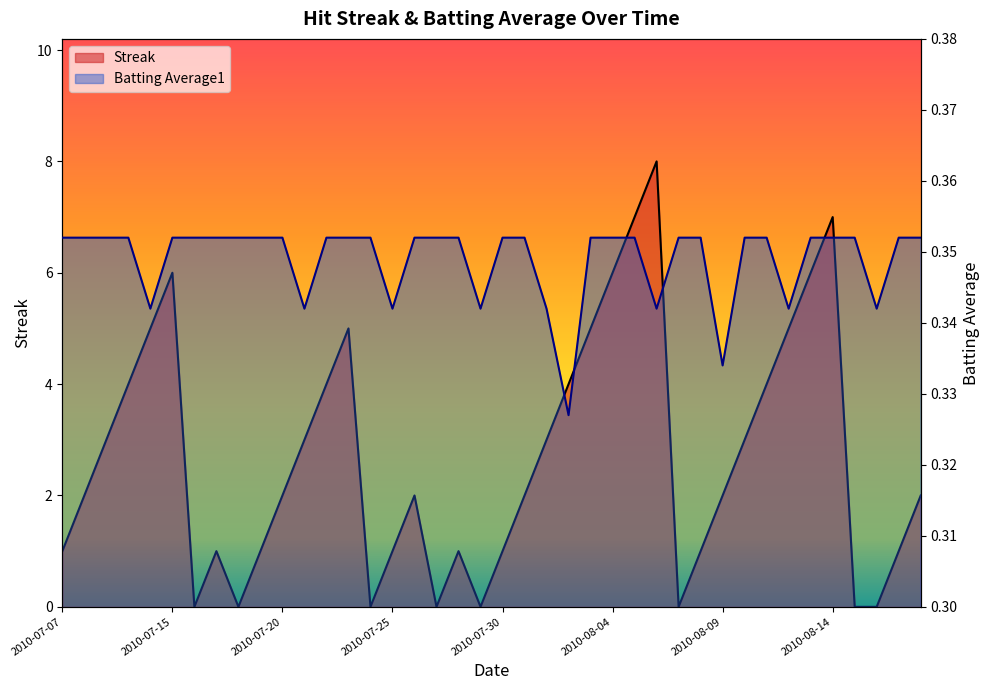

Reading right to left, list all the values displayed in this chart.

Streak: 2.0	1.0	0.0	0.0	7.0	6.0	5.0	4.0	3.0	2.0	1.0	0.0	8.0	7.0	6.0	5.0	4.0	3.0	2.0	1.0	0.0	1.0	0.0	2.0	1.0	0.0	5.0	4.0	3.0	2.0	1.0	0.0	1.0	0.0	6.0	5.0	4.0	3.0	2.0	1.0
Batting Average1: 0.4	0.4	0.3	0.4	0.4	0.4	0.3	0.4	0.4	0.3	0.4	0.4	0.3	0.4	0.4	0.4	0.3	0.3	0.4	0.4	0.3	0.4	0.4	0.4	0.3	0.4	0.4	0.4	0.3	0.4	0.4	0.4	0.4	0.4	0.4	0.3	0.4	0.4	0.4	0.4